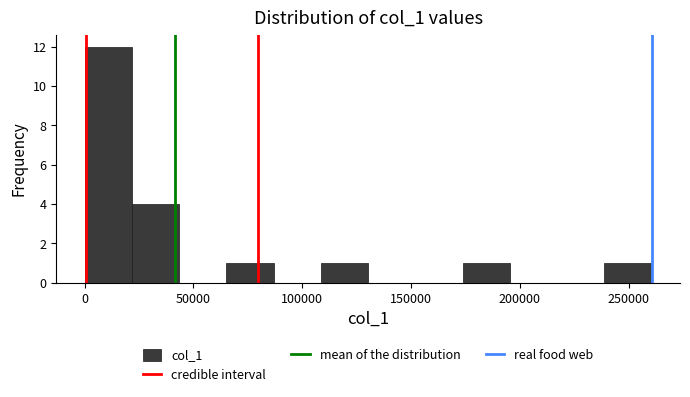

Reading left to right, transcribe this chart: for each bar, give the range it covers on the x-axis and its height. Neither the bar edges nor the heights are printed on the chart, so give them approximately, as read against the axes.

0 to 20000: 12
20000 to 45000: 4
45000 to 65000: 0
65000 to 85000: 1
85000 to 110000: 0
110000 to 130000: 1
130000 to 150000: 0
150000 to 175000: 0
175000 to 195000: 1
195000 to 215000: 0
215000 to 240000: 0
240000 to 260000: 1